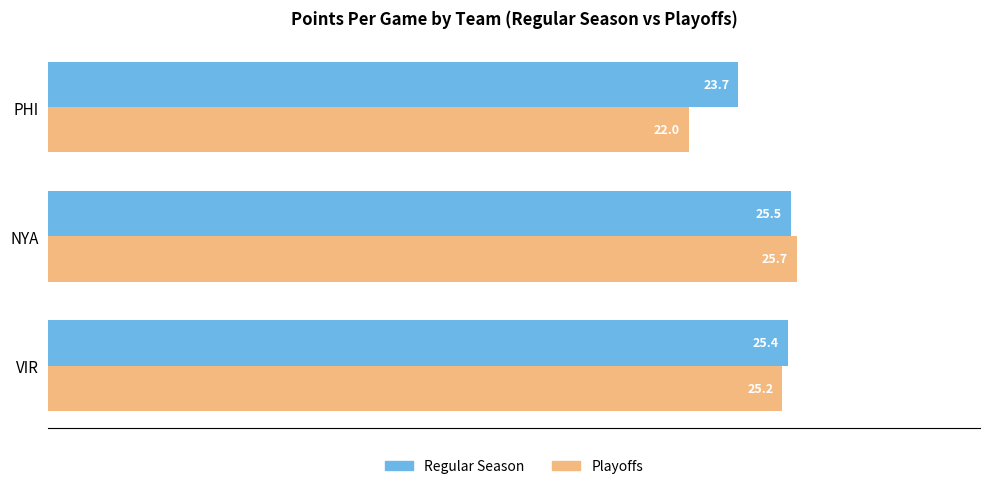

Count the number of categories in the chart.

3